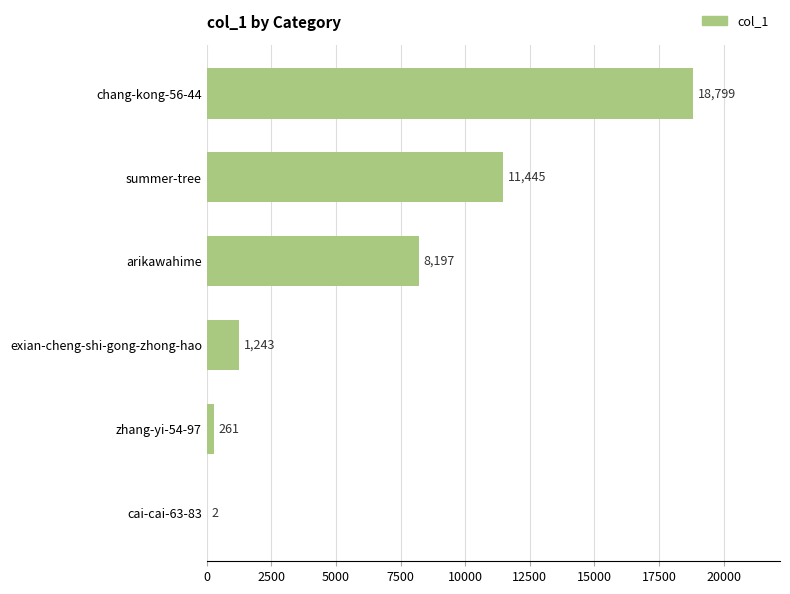

What is the sum of the values at arikawahime and summer-tree?

19642